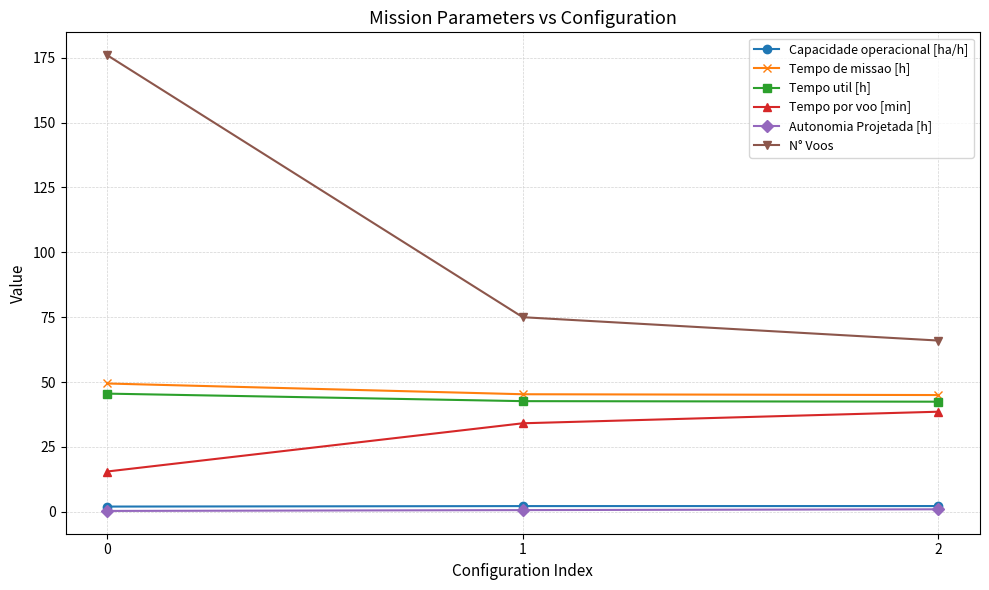

The value of Tempo de missao [h] at 1 is 45.3. True or false?

True